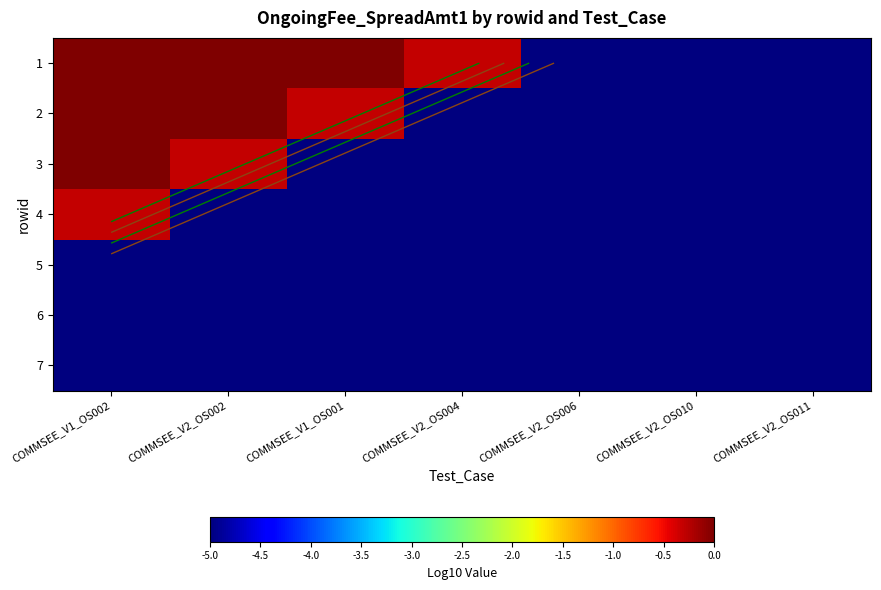

Which series has the widest spread of values?

1